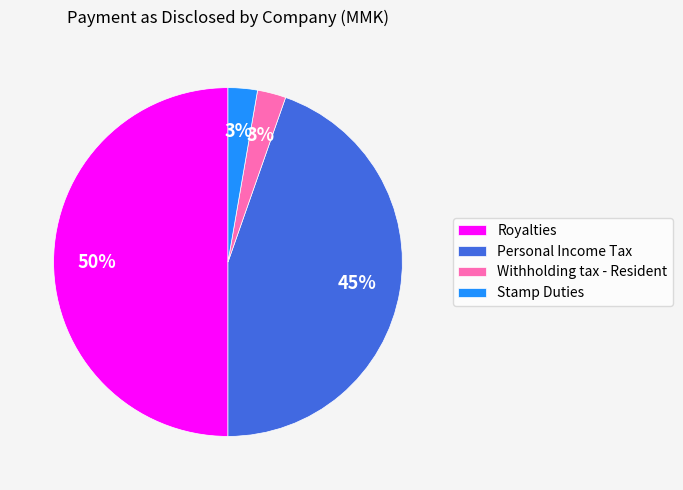

To the nearest percent, what is the average slice percentage?

25%